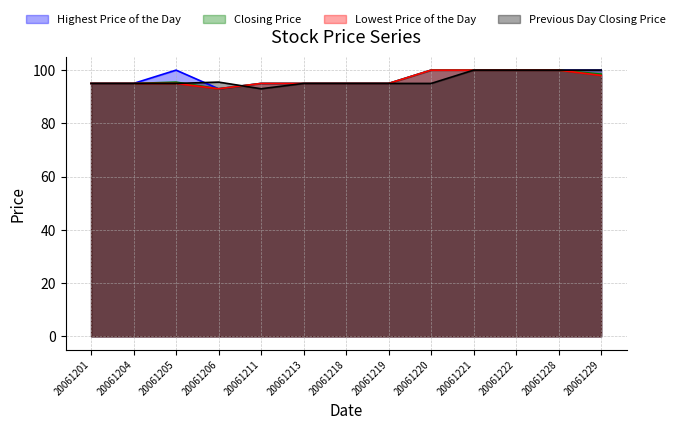

How many categories are shown in the chart?

13